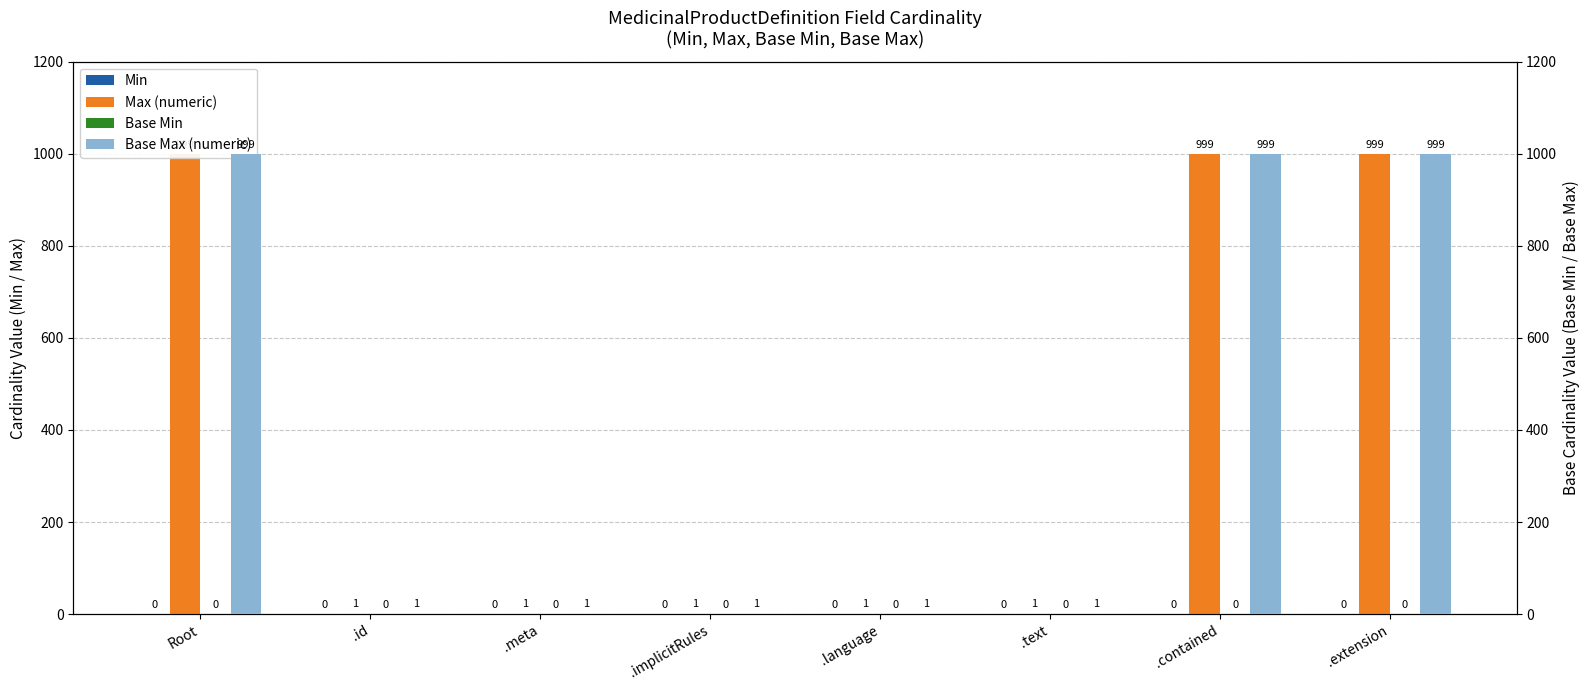

What is the label of the 2nd bar from the left?

.id